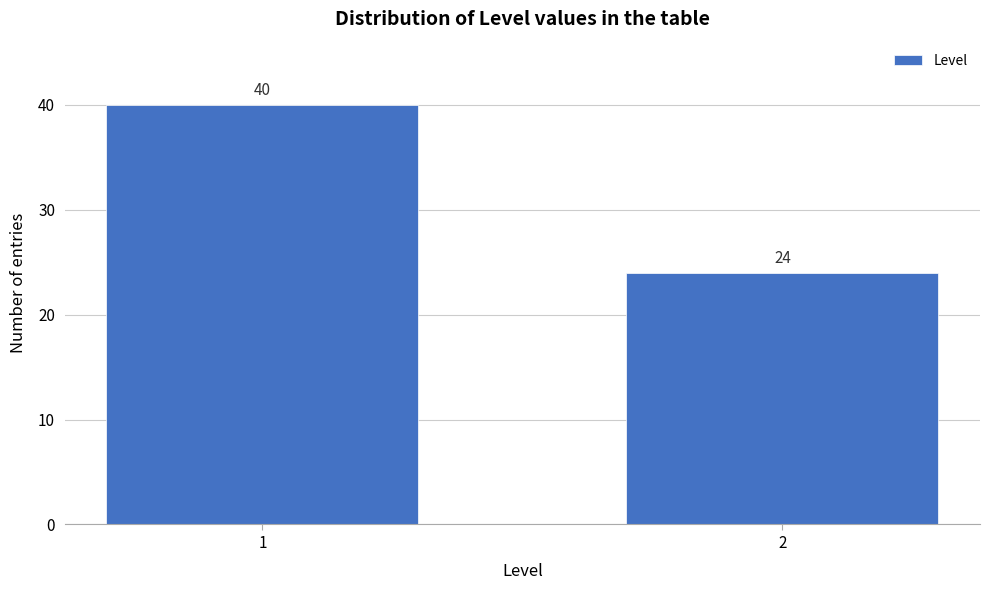

Reading right to left, transcribe all the data shown in this chart.

24	40